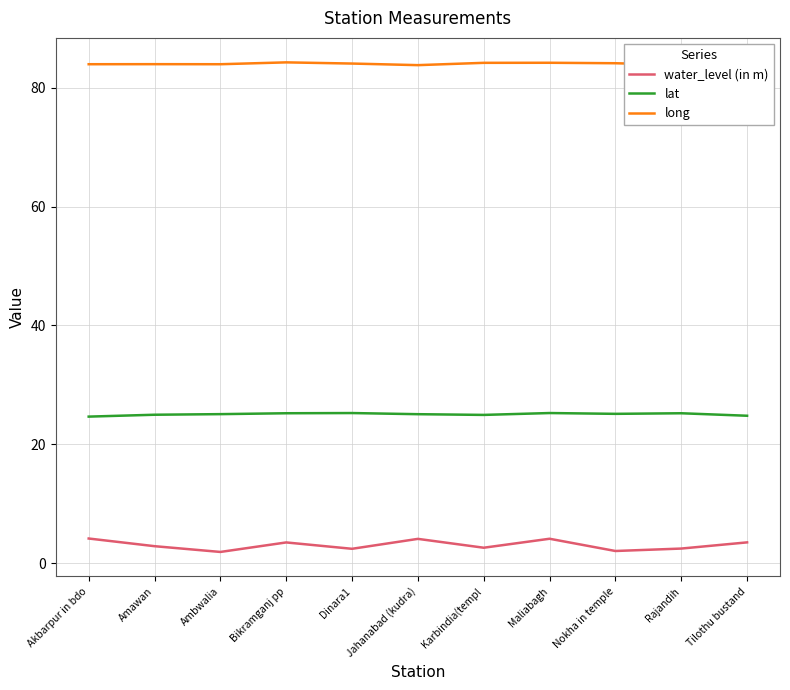

What are all the series names shown in the legend?

water_level (in m), lat, long